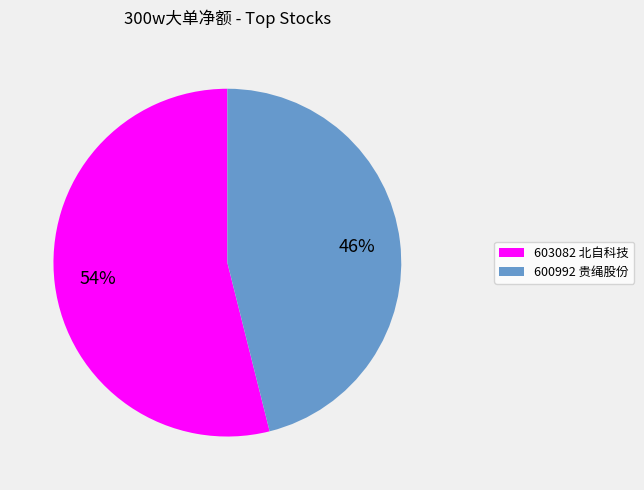

Do 600992 贵绳股份 and 603082 北自科技 together represent more than half of the pie?

Yes